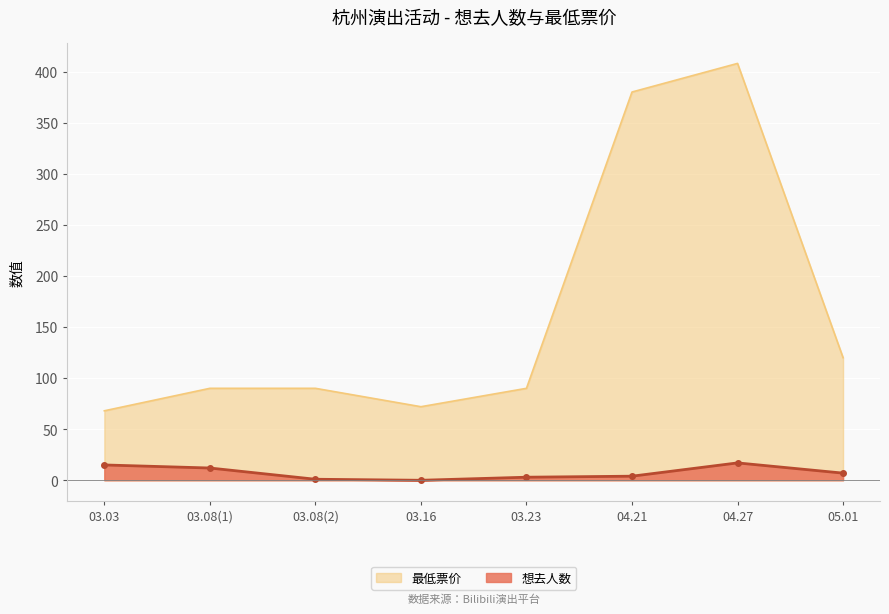

What is the average value of the 想去人数 series?

7